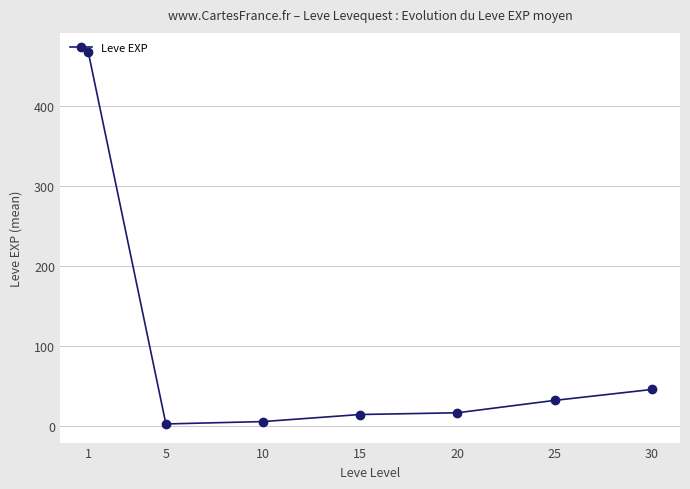

What is the change in value from 5 to 10?

+3.0